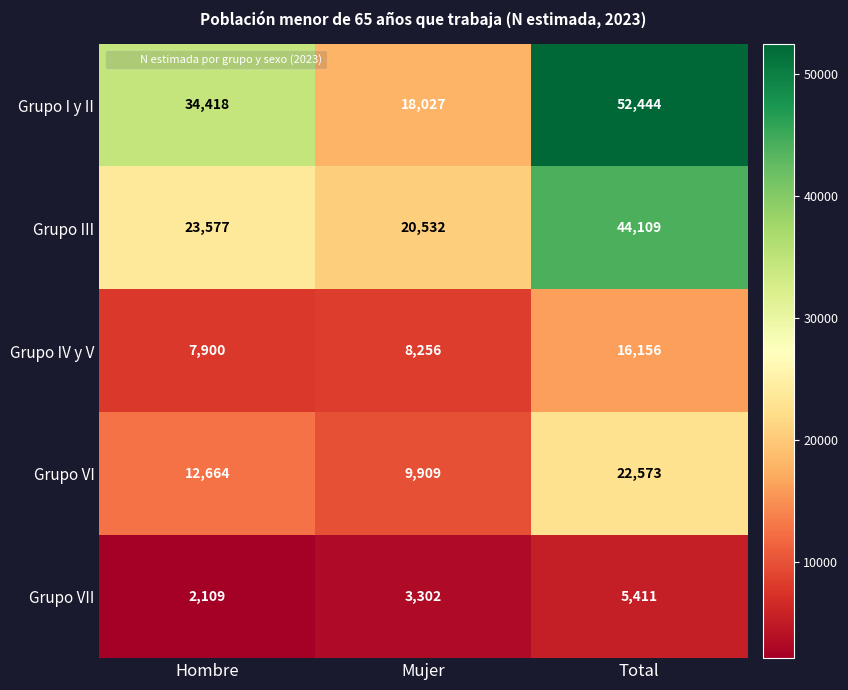

Reading left to right, transcribe all the data shown in this chart.

Grupo I y II: Hombre=34418	Mujer=18027	Total=52444
Grupo III: Hombre=23577	Mujer=20532	Total=44109
Grupo IV y V: Hombre=7900	Mujer=8256	Total=16156
Grupo VI: Hombre=12664	Mujer=9909	Total=22573
Grupo VII: Hombre=2109	Mujer=3302	Total=5411